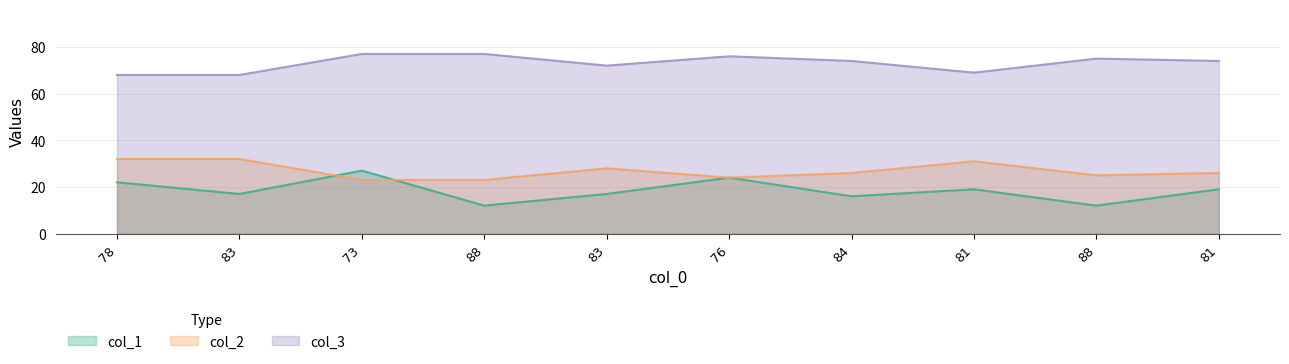

What is the sum of all col_3 values?

730